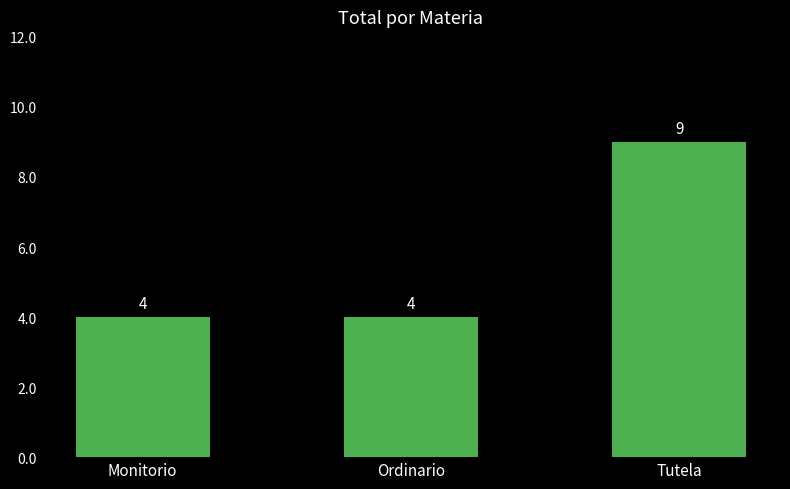

Are the bars grouped side by side (vs. stacked)?

No